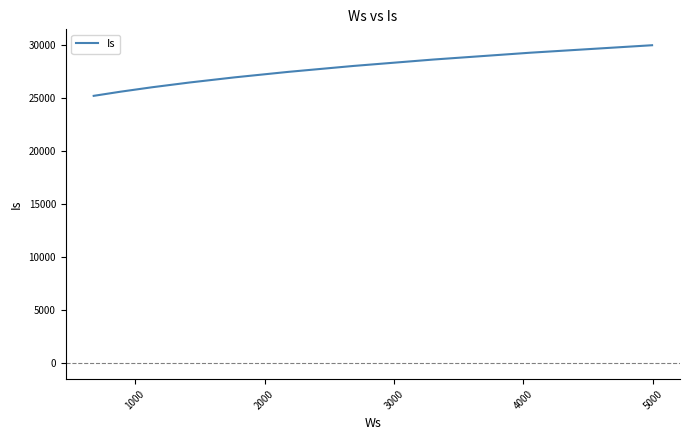

What is the minimum value shown in the chart?

25238.8